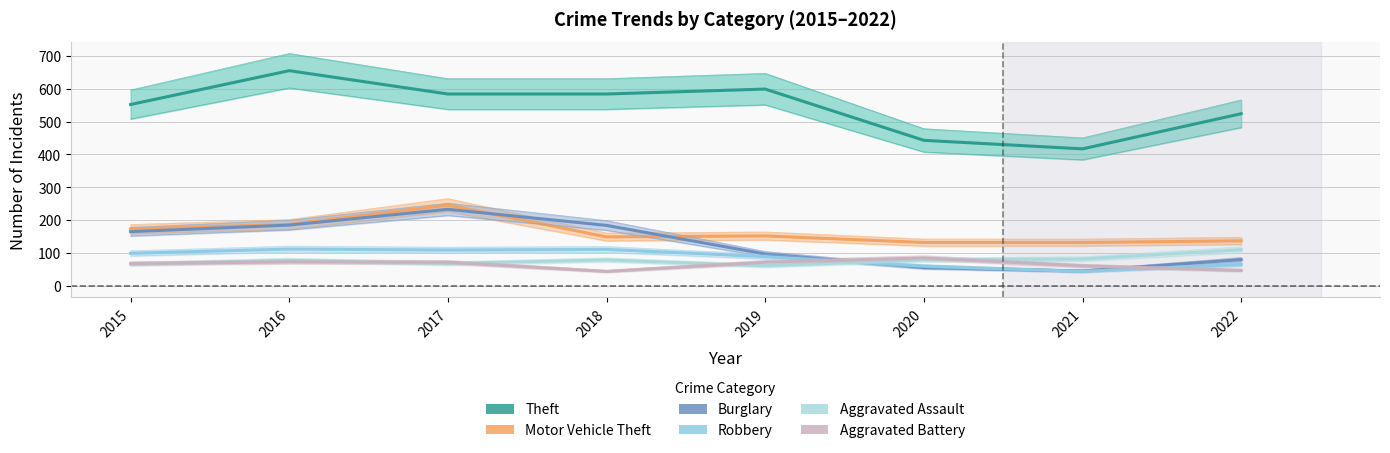

Which series has the largest range (max minus min)?

Theft